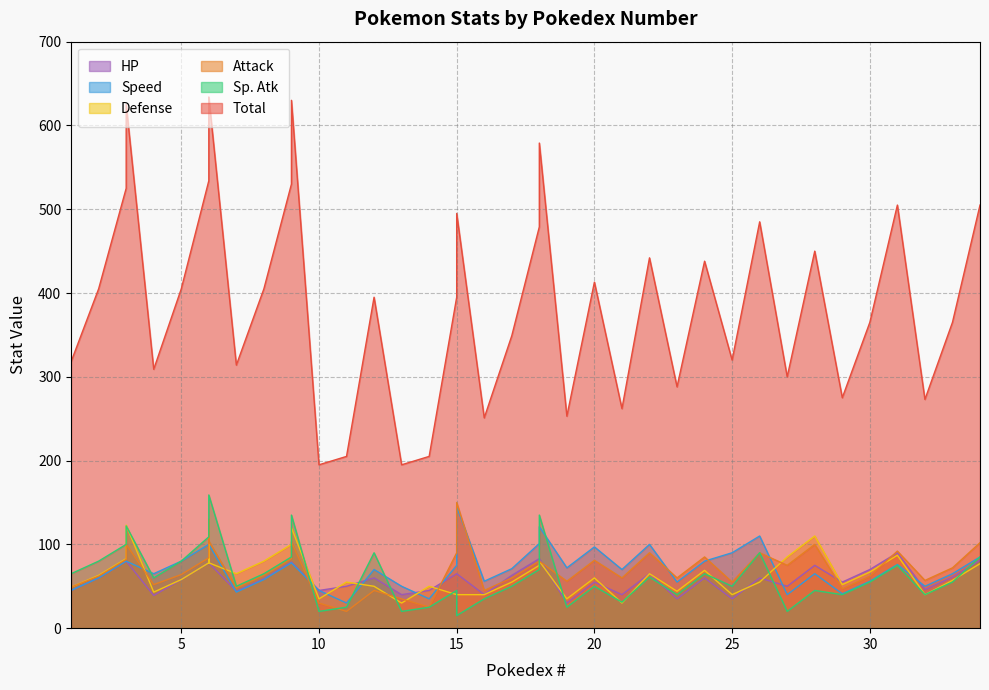

Reading right to left, what are all the values shown in this chart?

Total: 505	365	273	505	365	275	450	300	485	320	438	288	442	262	413	253	579	479	349	251	495	395	205	195	395	205	195	630	530	405	314	634	634	534	405	309	625	525	405	318
Attack: 102	72	57	92	62	47	100	75	90	55	85	60	90	60	81	56	80	80	60	45	150	90	25	35	45	20	30	103	83	63	48	104	130	84	64	52	100	82	62	49
Defense: 77	57	40	87	67	52	110	85	55	40	69	44	65	30	60	35	80	75	55	40	40	40	50	30	50	55	35	120	100	80	65	78	111	78	58	43	123	83	63	49
Sp. Atk: 85	55	40	75	55	40	45	20	90	50	65	40	61	31	50	25	135	70	50	35	15	45	25	20	90	25	20	135	85	65	50	159	130	109	80	60	122	100	80	65
Speed: 85	65	50	76	56	41	65	40	110	90	80	55	100	70	97	72	121	101	71	56	145	75	35	50	70	30	45	78	78	58	43	100	100	100	80	65	80	80	60	45
HP: 81	61	46	90	70	55	75	50	60	35	60	35	65	40	55	30	83	83	63	40	65	65	45	40	60	50	45	79	79	59	44	78	78	78	58	39	80	80	60	45